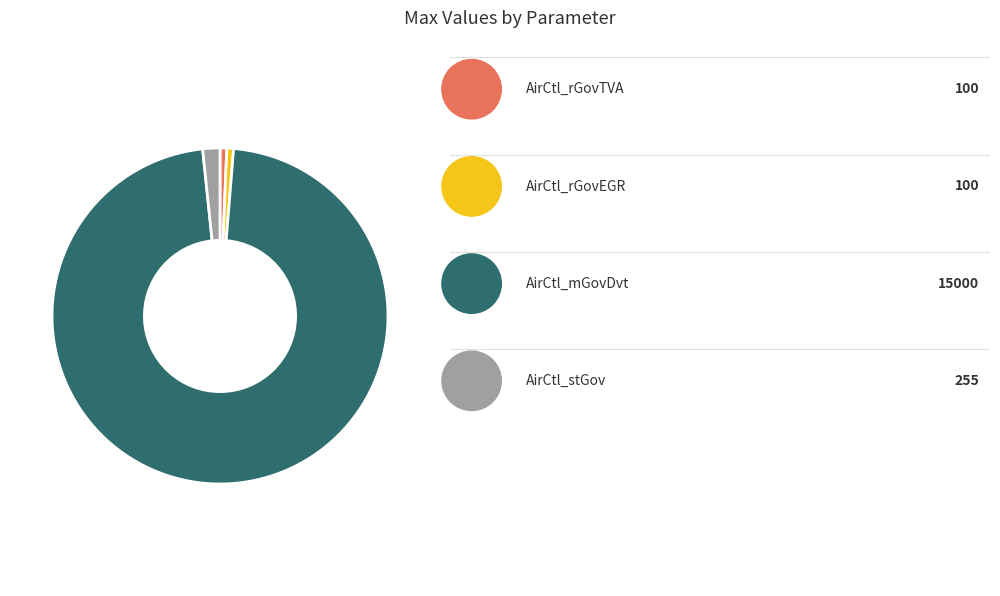

Is there any slice that represents more than half of the pie?

Yes